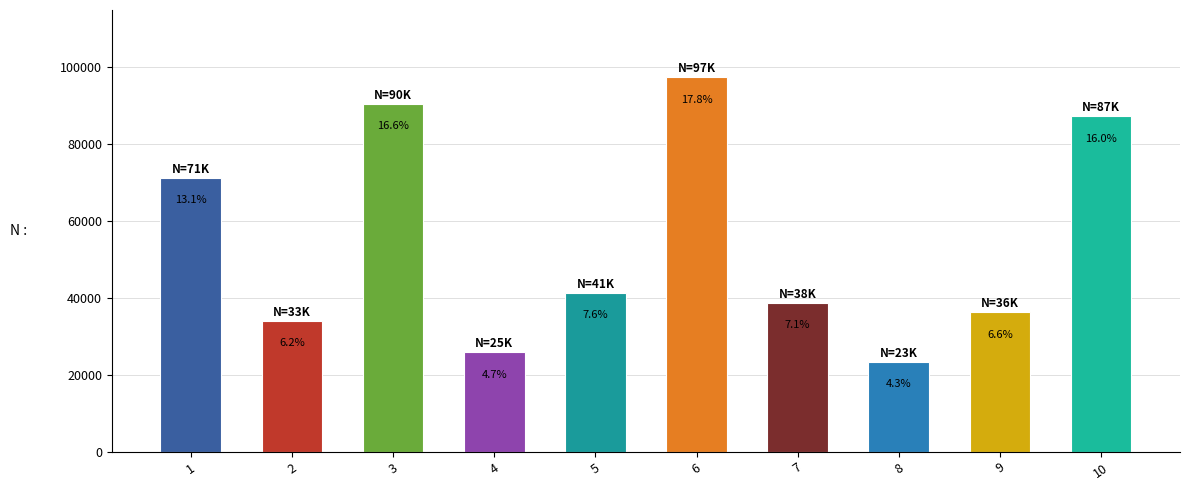

How many bars are there in total?

10